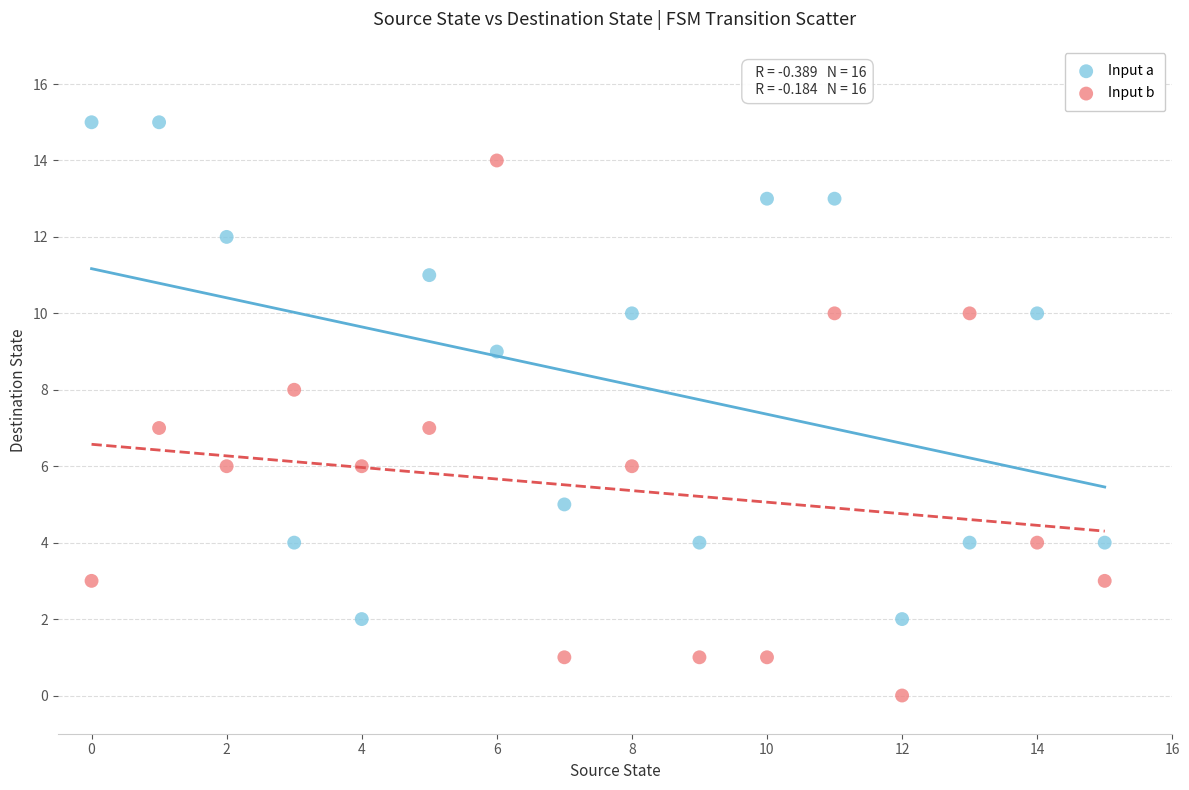

Which series has the widest spread of Y values?

Input b